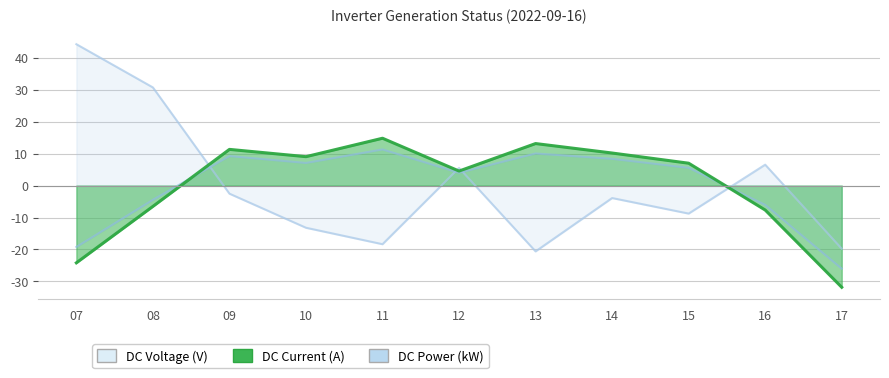

After their last crossing, which series has the higher values: DC Power (kW) or DC Current (A)?

DC Power (kW)